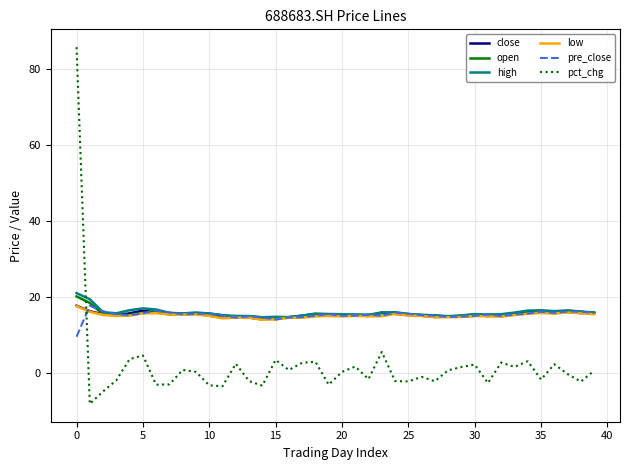

How many intersections are there between high and pct_chg?

1